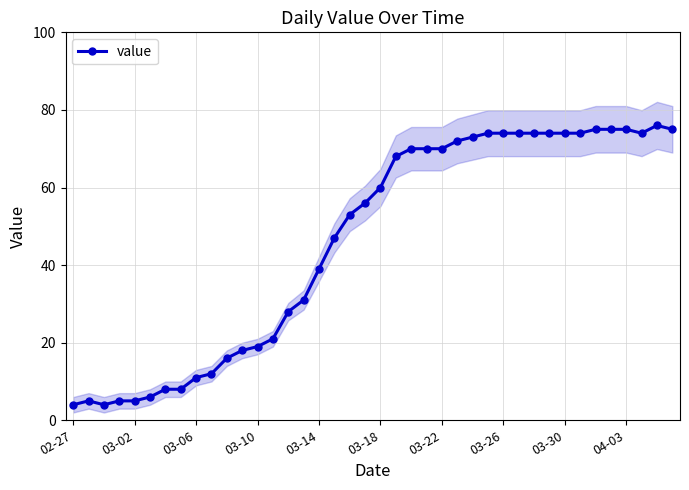

How many categories are shown in the chart?

40